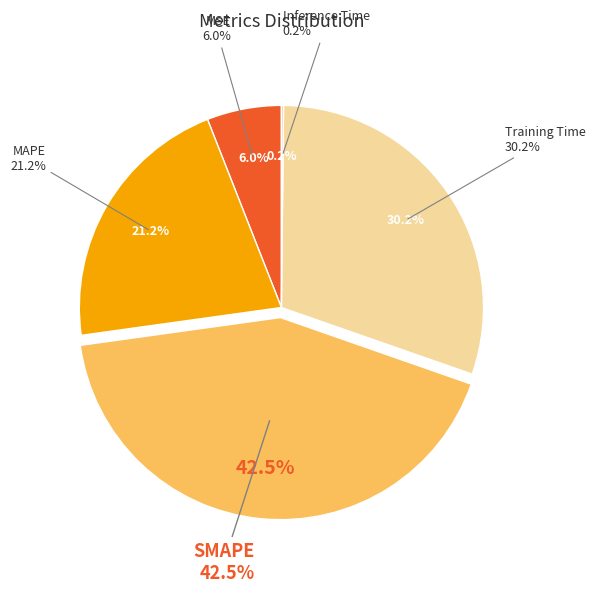

How many segments does this pie chart have?

5